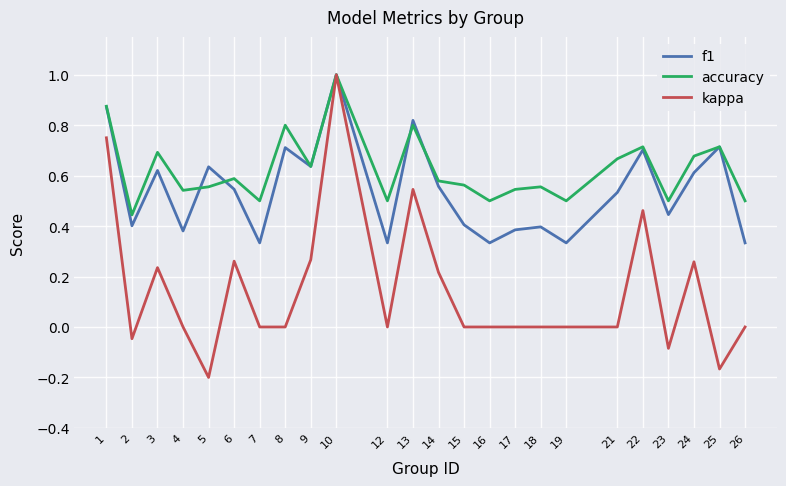

How many interior local peaks does the accuracy series have?

8